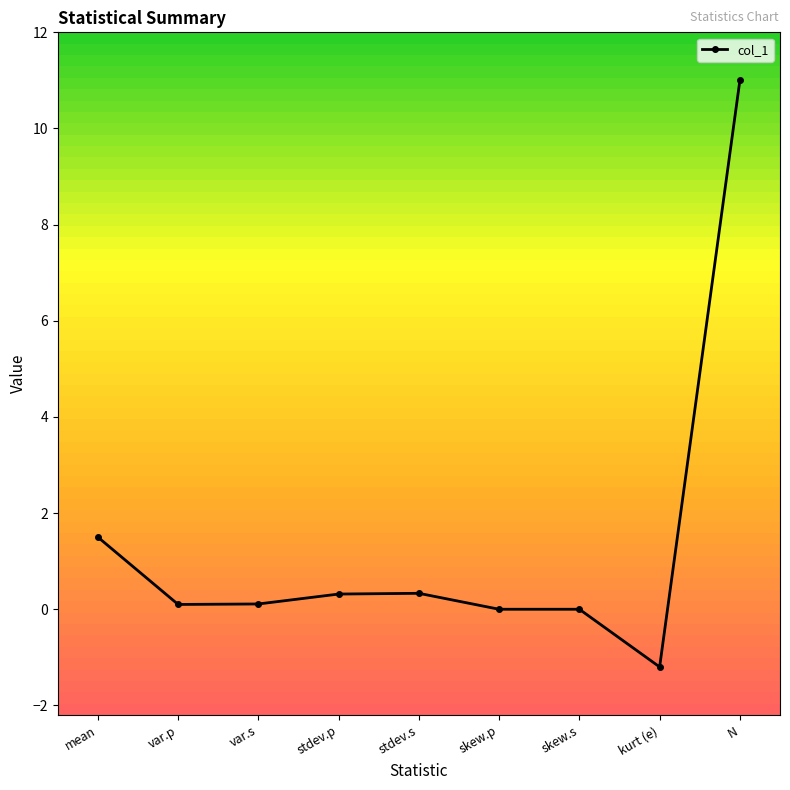

What is the label of the 2nd point from the right?

kurt (e)